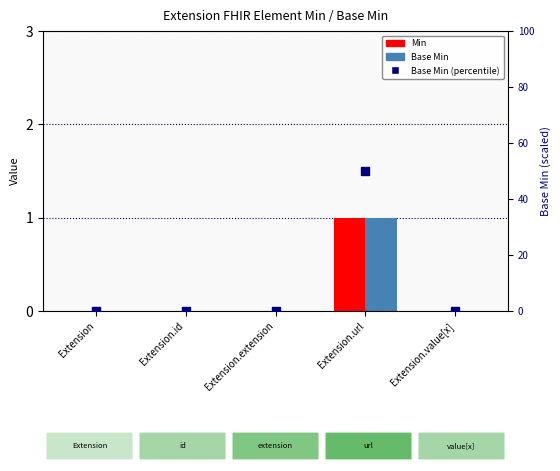

Which series reaches the maximum Y coordinate?

Base Min (percentile)